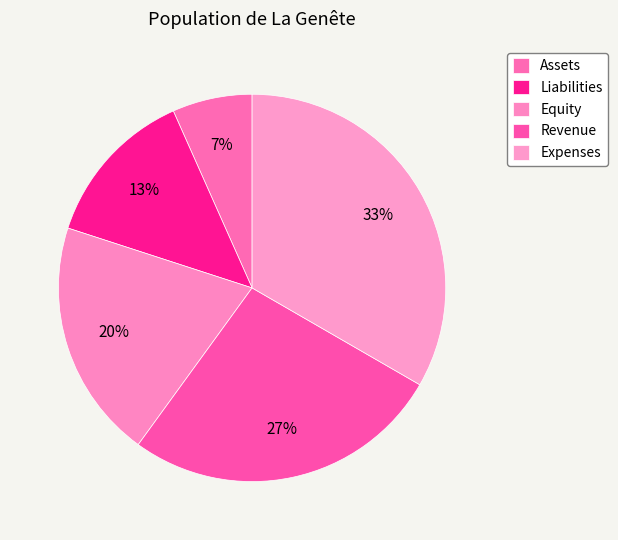

What is the largest slice in the pie chart?

Expenses